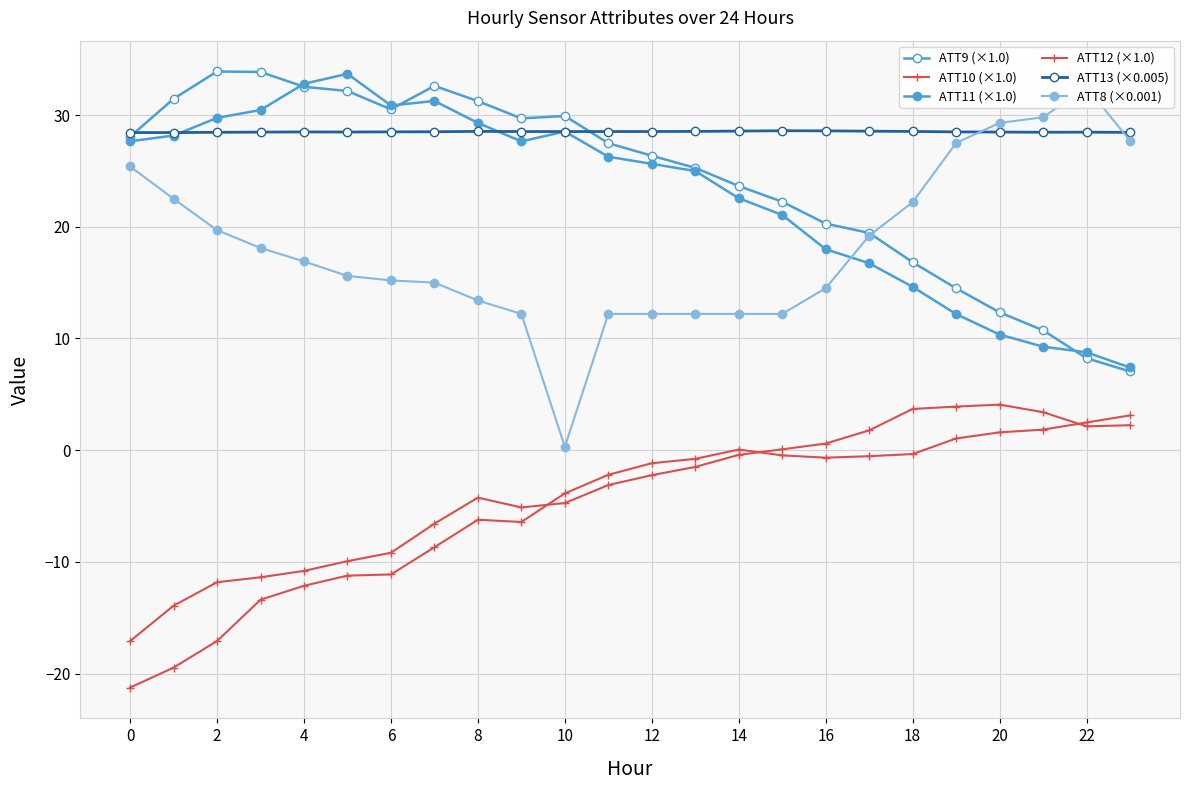

At how many categories does at least one series exceed 21?

24